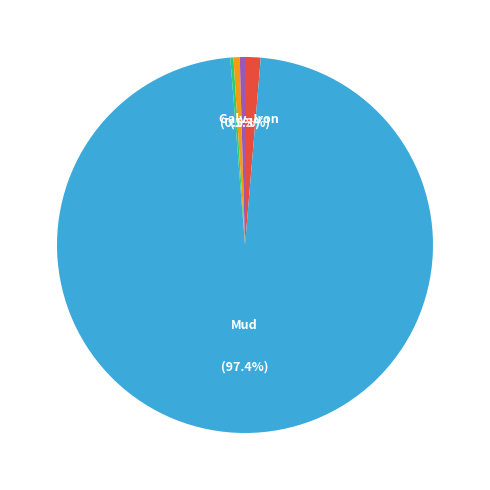

Is there a majority slice in this chart?

Yes